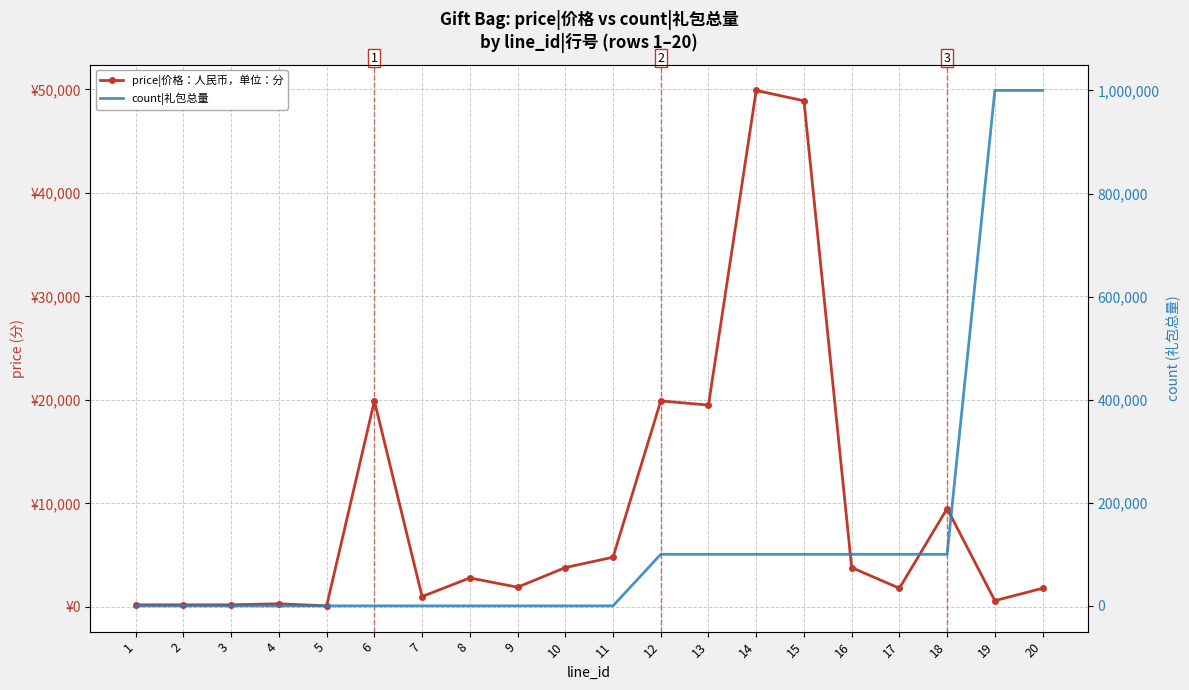

Rank the series by their maximum value, from highest to lowest.

count|礼包总量, price|价格：人民币，单位：分